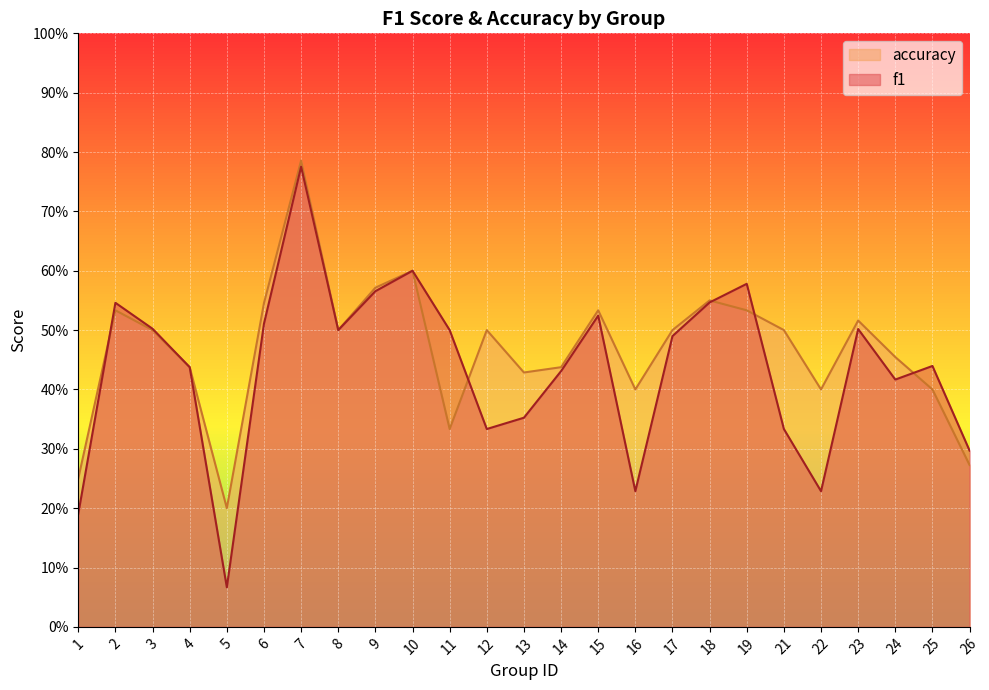

How many intersections are there between f1 and accuracy?

5